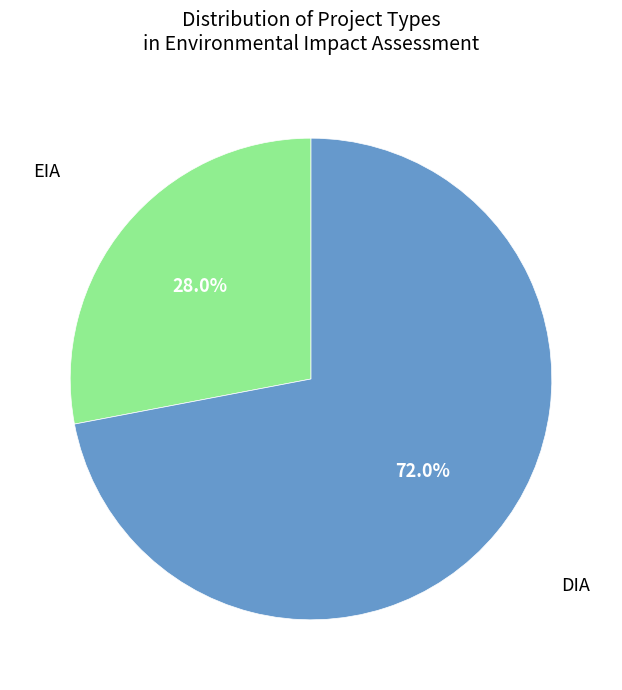

Combined, do EIA and DIA account for over 50%?

Yes